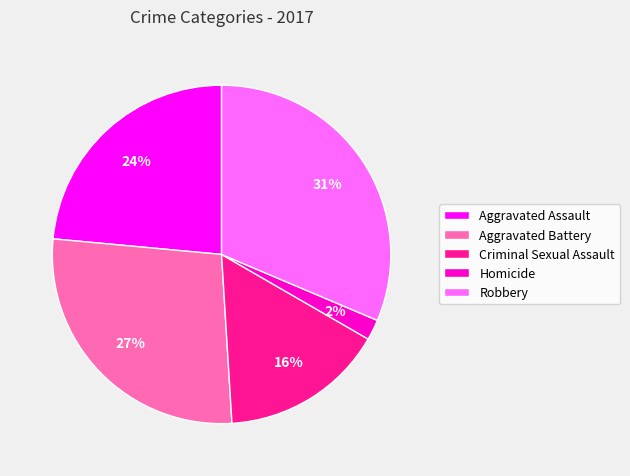

How many segments does this pie chart have?

5